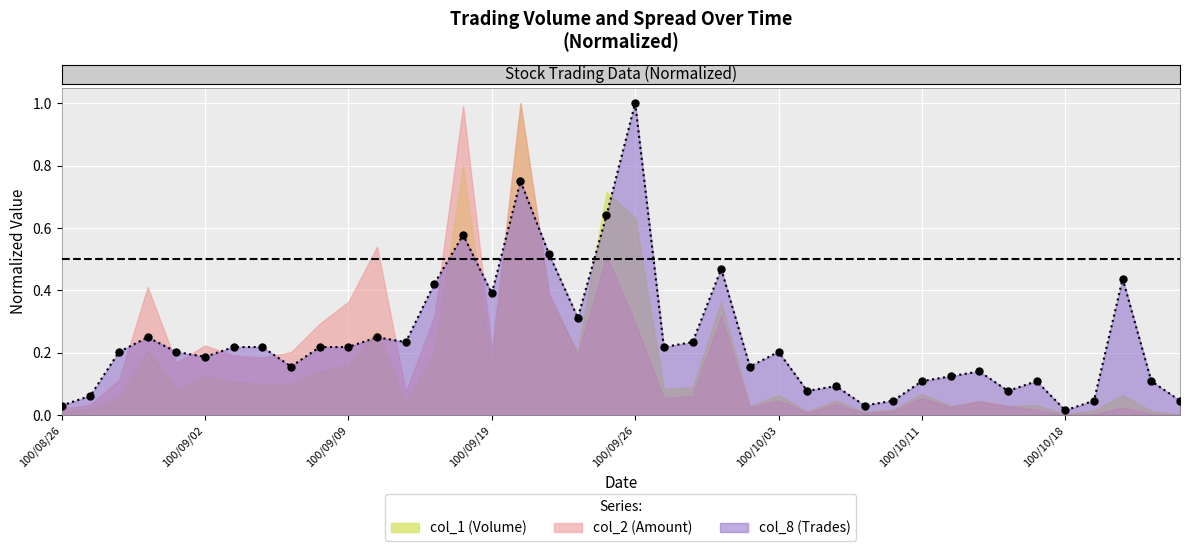

Reading left to right, what are all the values shown in this chart?

0.0	0.1	0.2	0.2	0.2	0.2	0.2	0.2	0.2	0.2	0.2	0.2	0.2	0.4	0.6	0.4	0.8	0.5	0.3	0.6	1.0	0.2	0.2	0.5	0.2	0.2	0.1	0.1	0.0	0.0	0.1	0.1	0.1	0.1	0.1	0.0	0.0	0.4	0.1	0.0